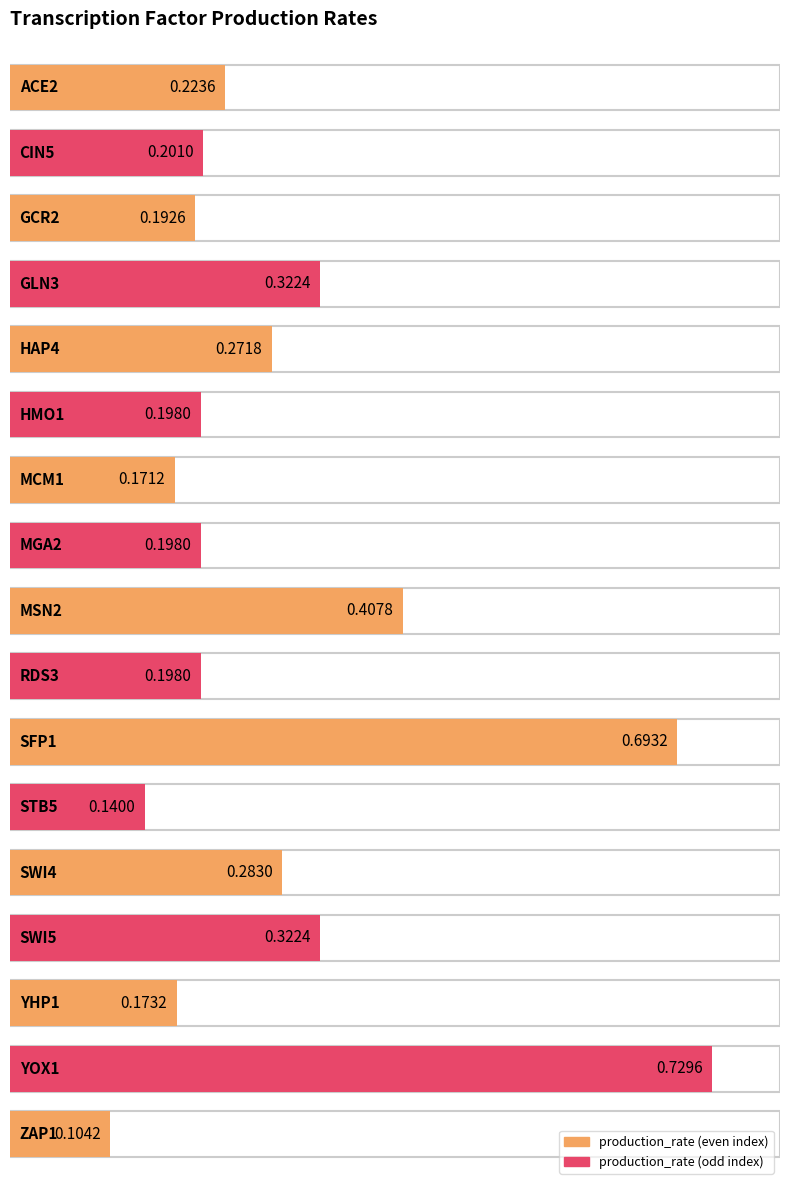

What is the label of the 3rd bar from the left?

GCR2